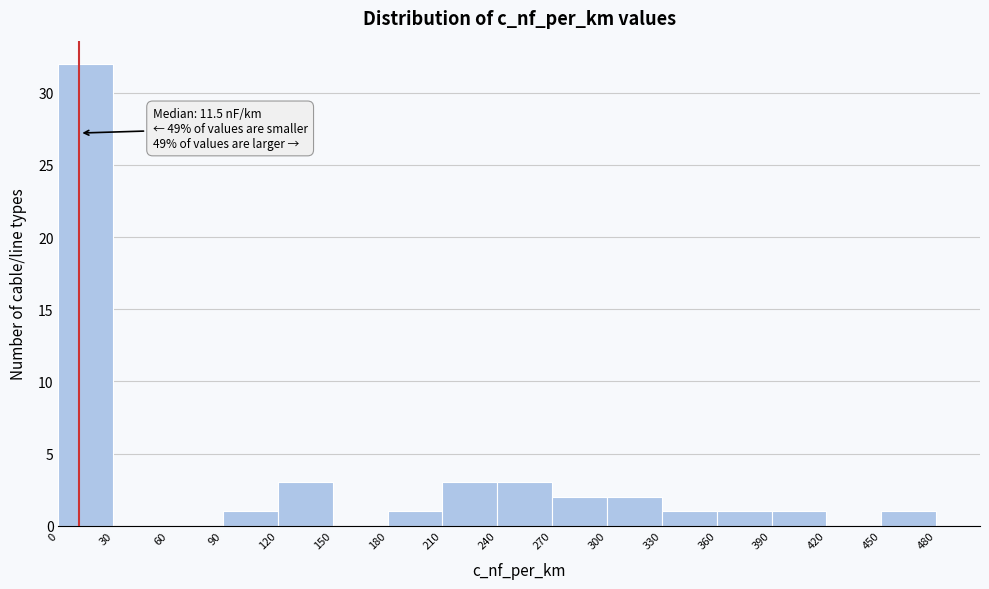

Over which range of the x-axis is the bar tallest?

0 to 30